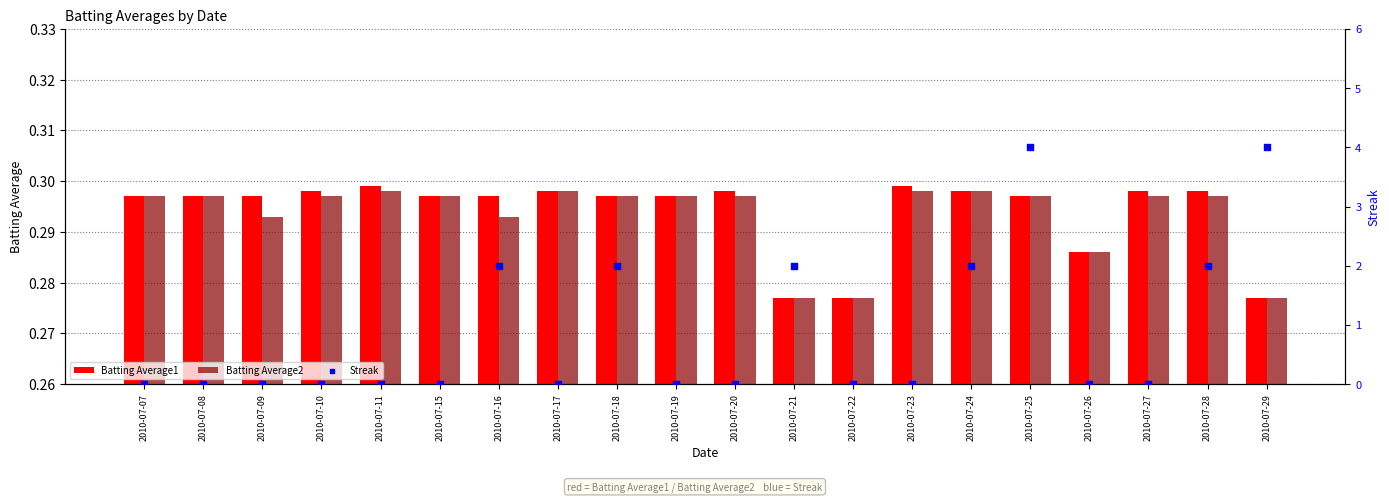

What is the total value across all series at 2010-07-08?

0.6